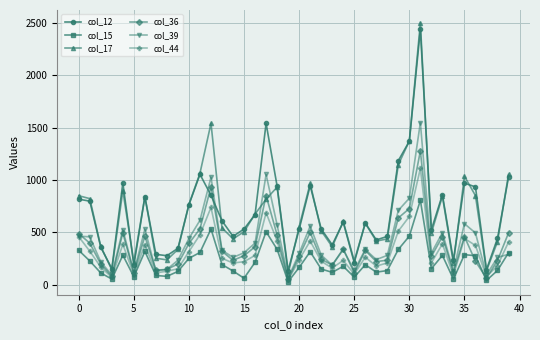

True or false: col_12 has more than 1 points higher than both neighbors.

True